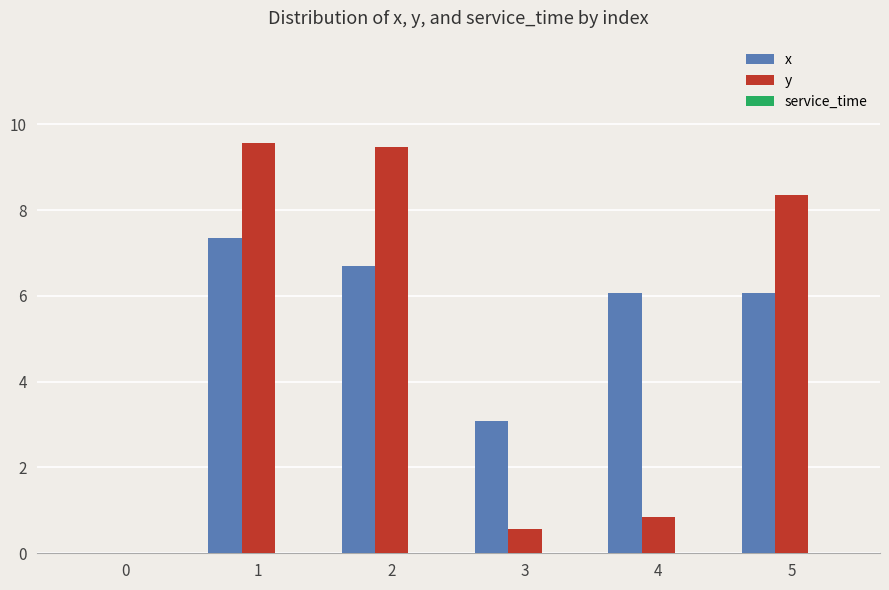

The value of y at 0 is -5.3. True or false?

False